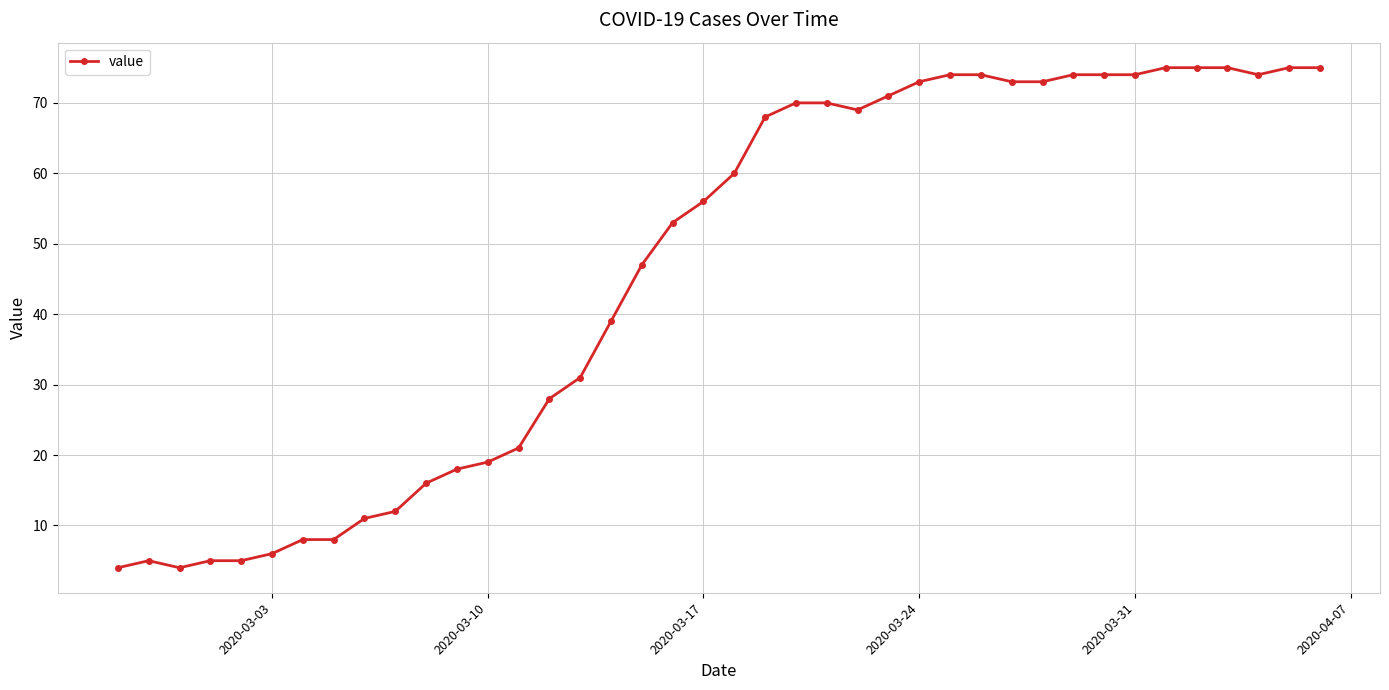

What is the value of the 32nd point from the left?

74